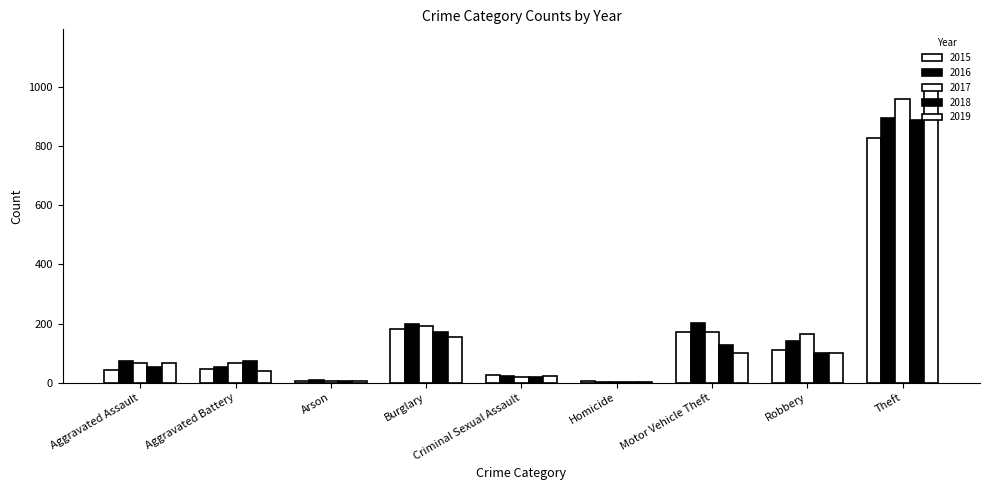

Reading left to right, list all the values displayed in this chart.

2015: 42	45	7	180	27	5	172	112	829
2016: 72	53	8	199	21	4	201	140	894
2017: 67	67	7	192	20	4	171	163	961
2018: 54	73	7	171	18	3	129	99	888
2019: 68	41	5	153	23	4	100	99	996